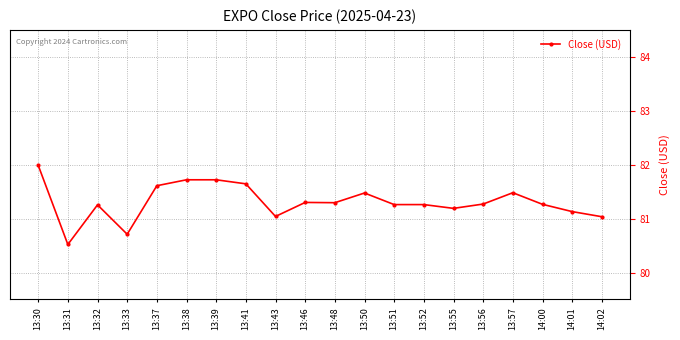

What is the change in value from 13:30 to 13:56?

-0.7